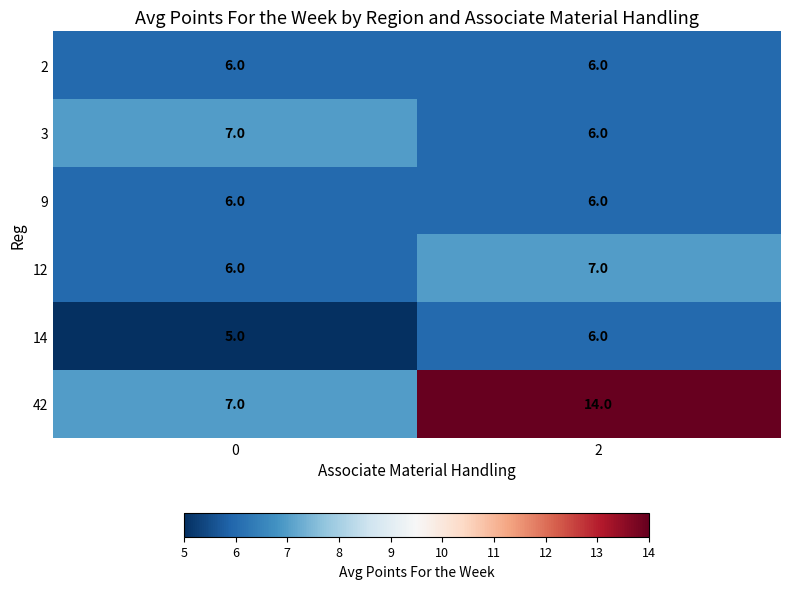

How many categories are shown in the chart?

2